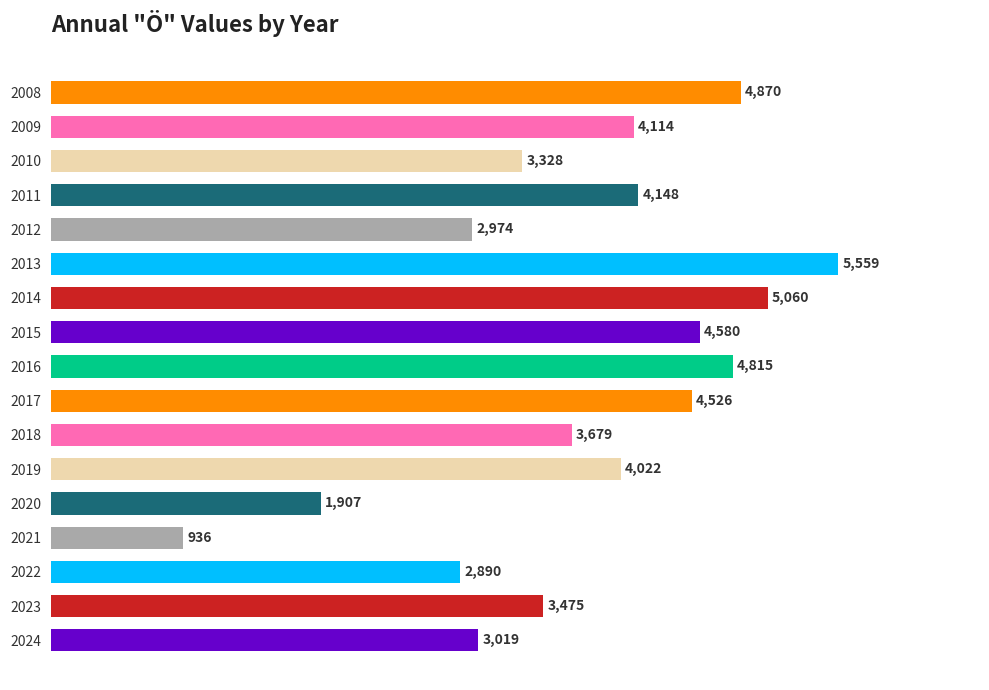

List the labels in order of value, smallest first.

2021, 2020, 2022, 2012, 2024, 2010, 2023, 2018, 2019, 2009, 2011, 2017, 2015, 2016, 2008, 2014, 2013